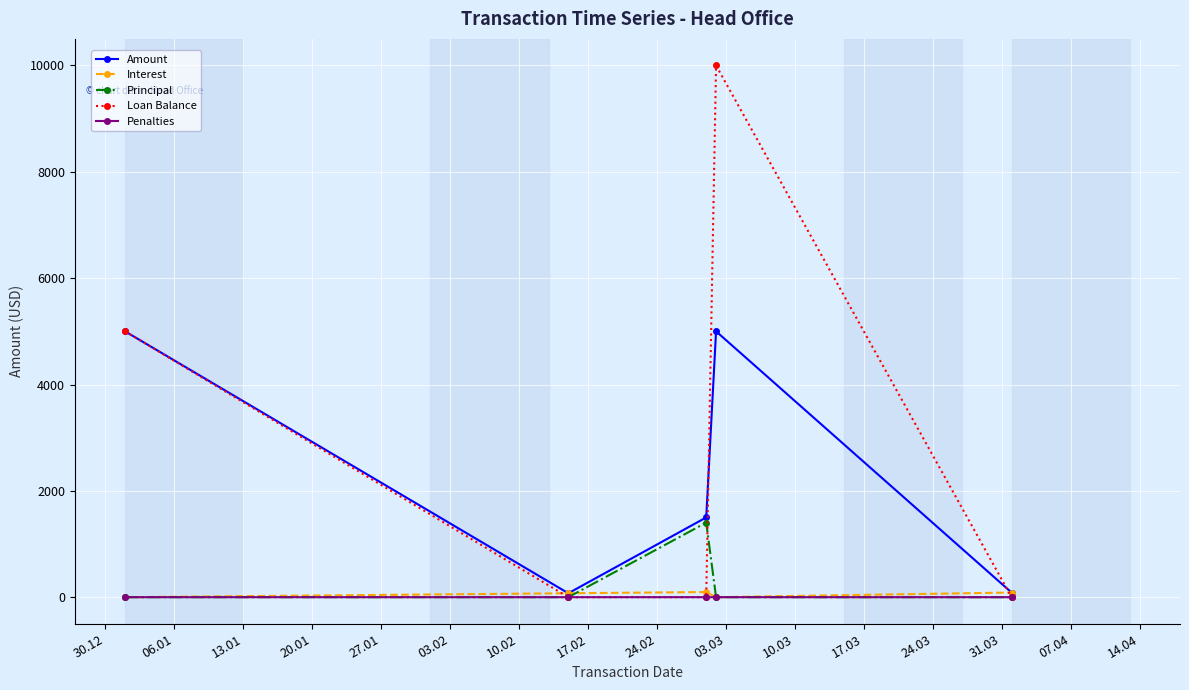

True or false: Loan Balance has more than 1 interior local peaks.

False